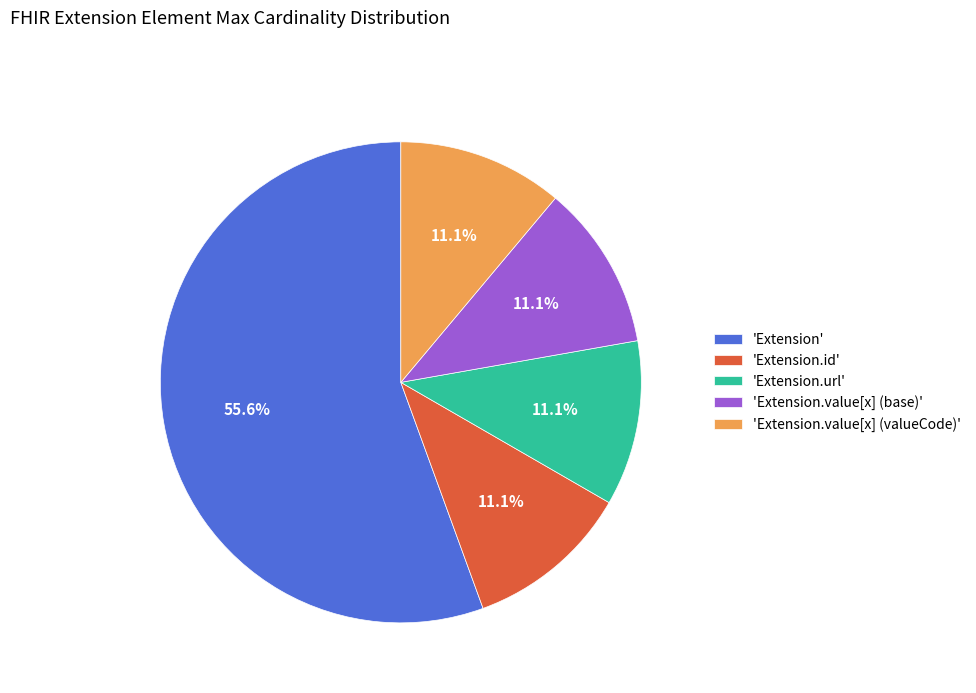

How many segments does this pie chart have?

5